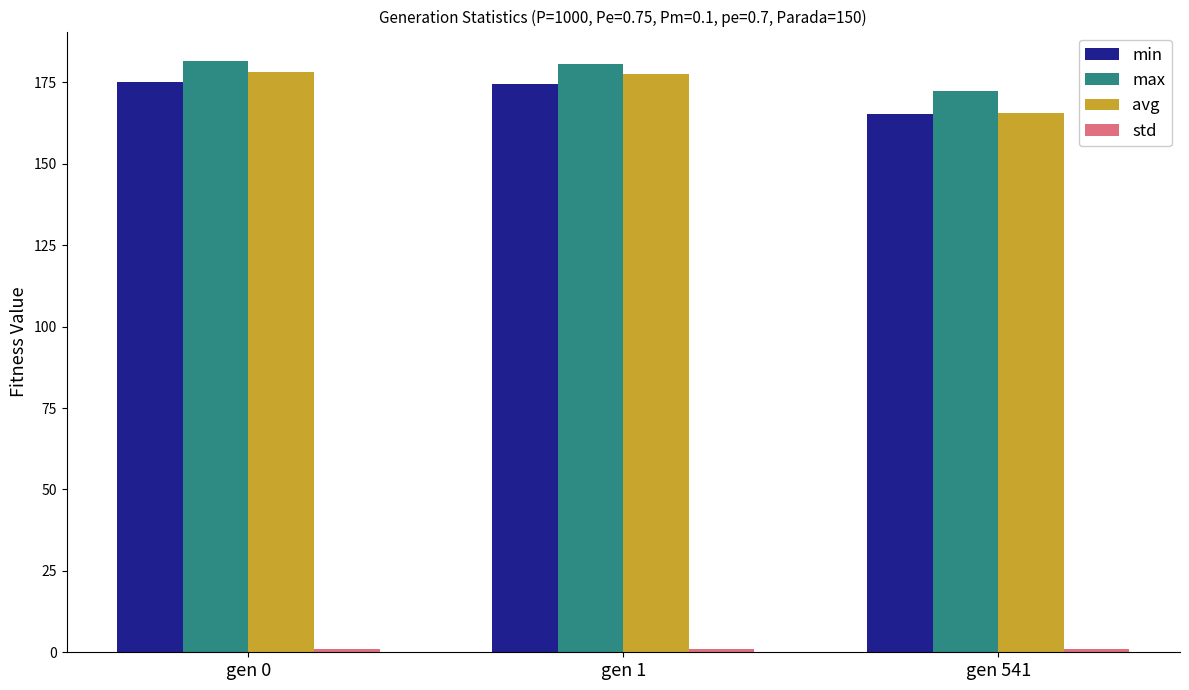

The value of max at gen 0 is 181.5. True or false?

True